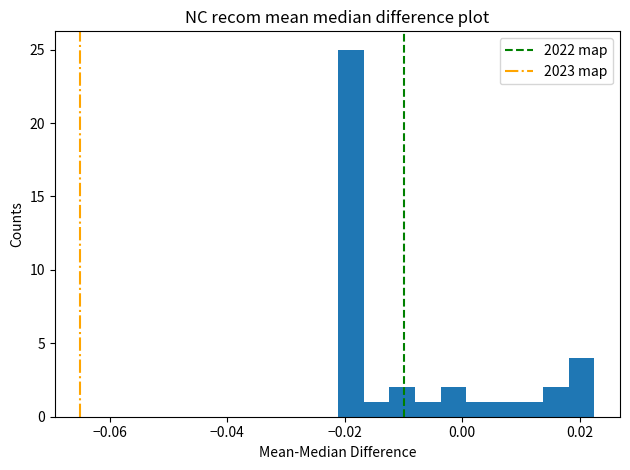

Read against the x-axis, roughly where is the centre of the tallest bar?

-0.018